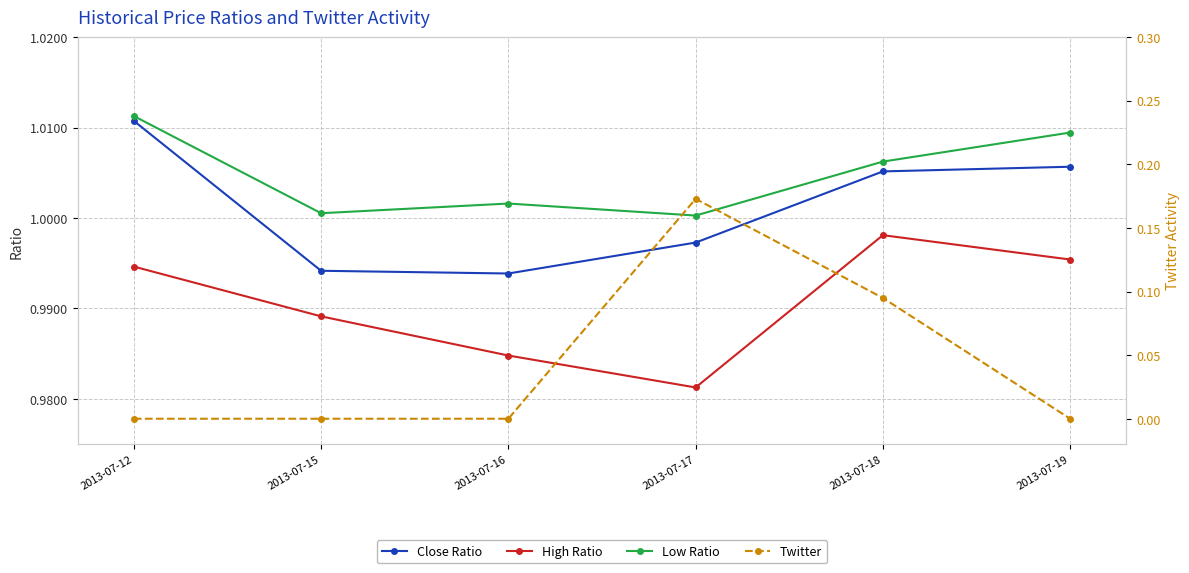

At which category is the sum across all series the highest?

2013-07-17